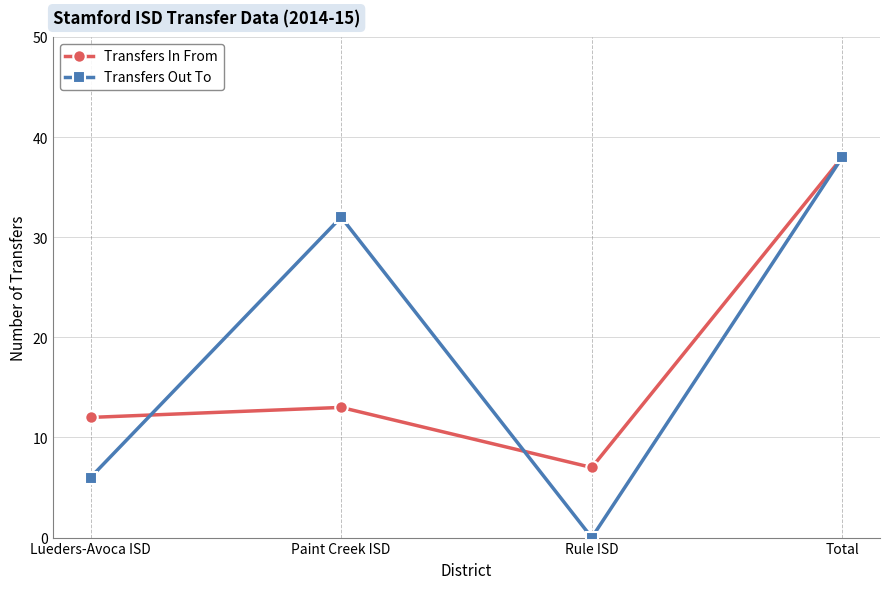

At how many categories does at least one series exceed 33?

1